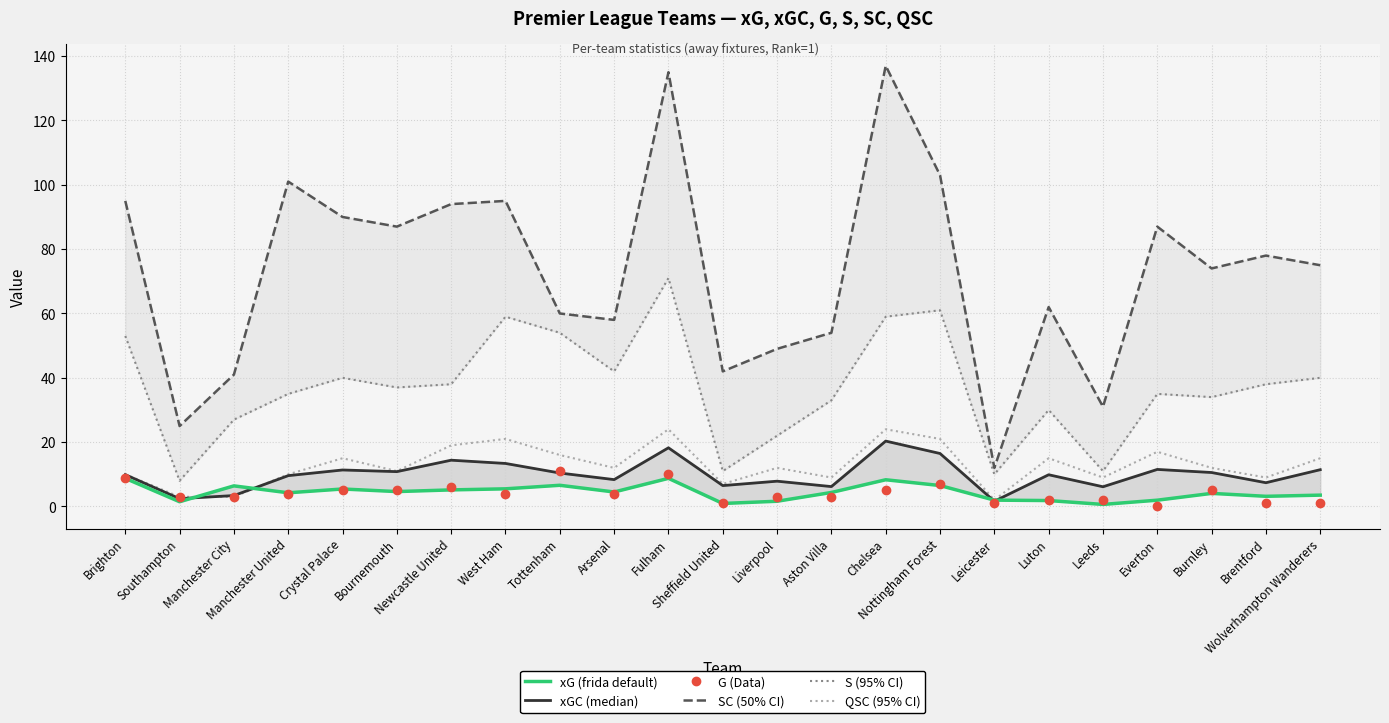

Between which two adjacent categories do QSC and xGC first intersect?

Southampton and Manchester City